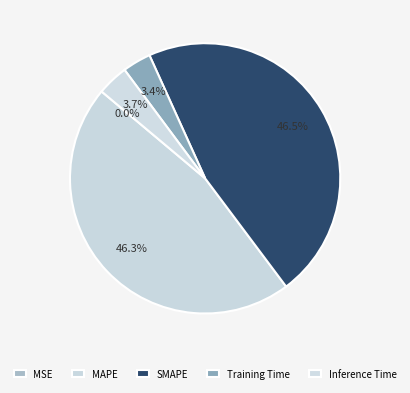

Which slice is the largest?

SMAPE